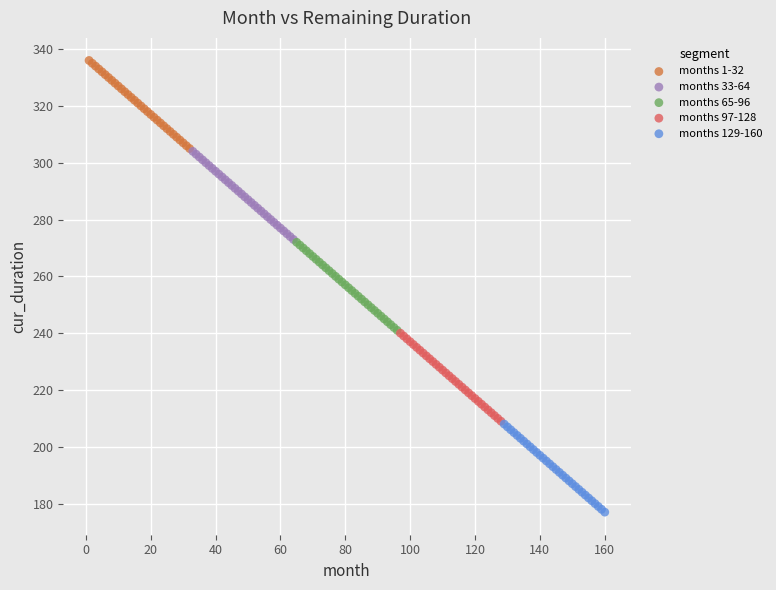

Which series reaches the minimum Y coordinate?

months 129-160